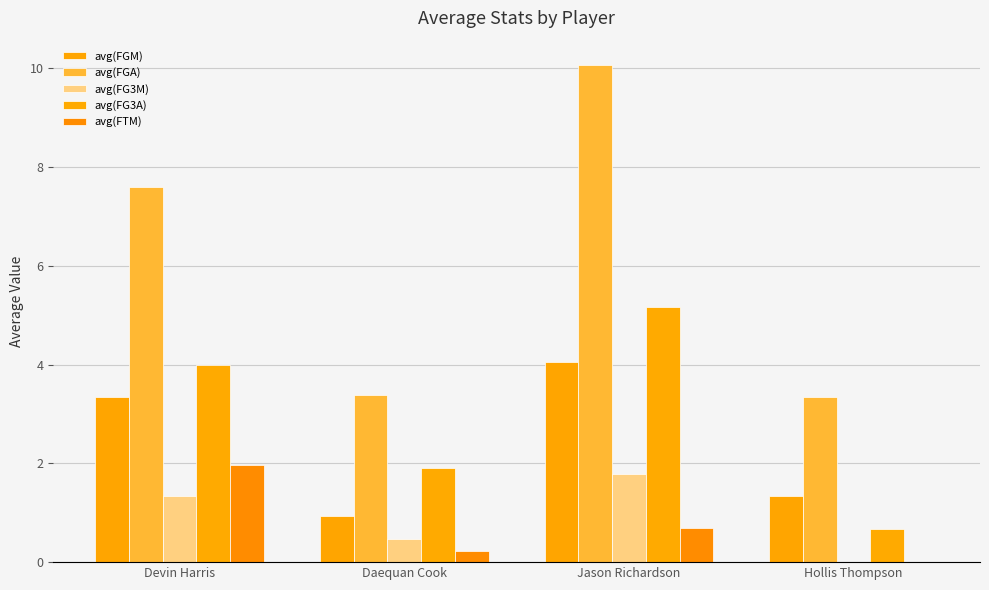

Is it true that avg(FG3M) equals 0.9 at Devin Harris?

False